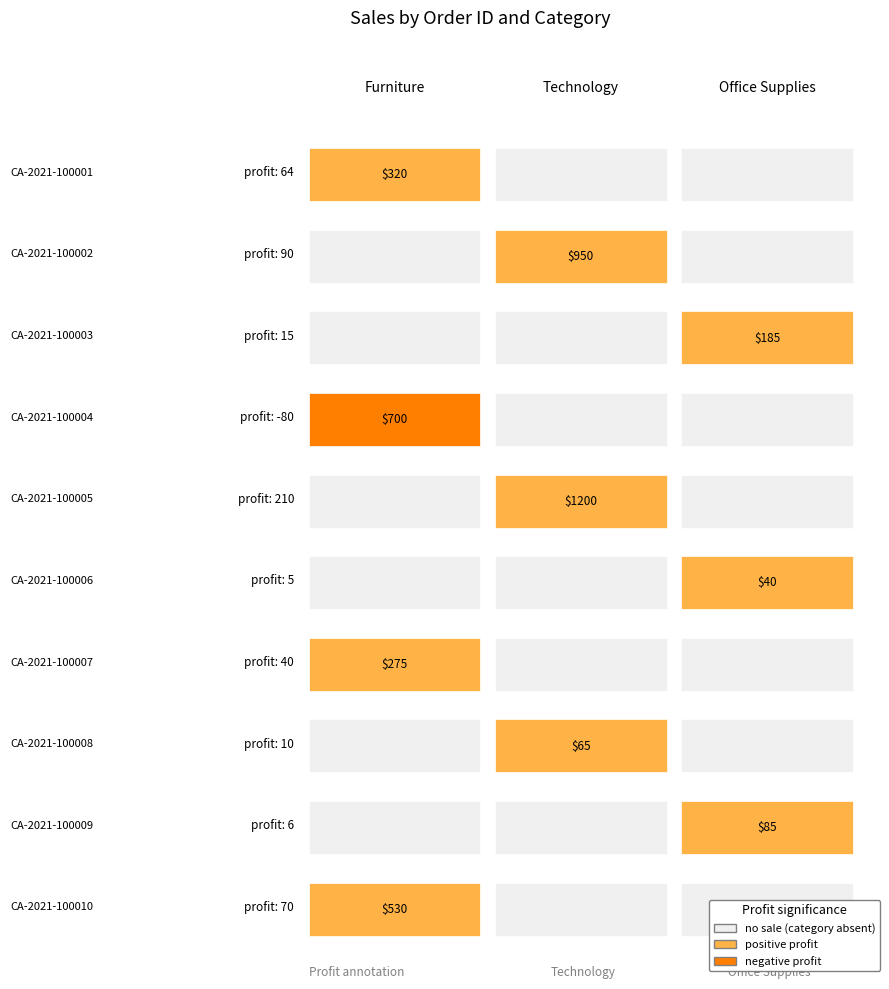

List the labels in order of Technology value, smallest first.

CA-2021-100001, CA-2021-100003, CA-2021-100004, CA-2021-100006, CA-2021-100007, CA-2021-100009, CA-2021-100010, CA-2021-100008, CA-2021-100002, CA-2021-100005